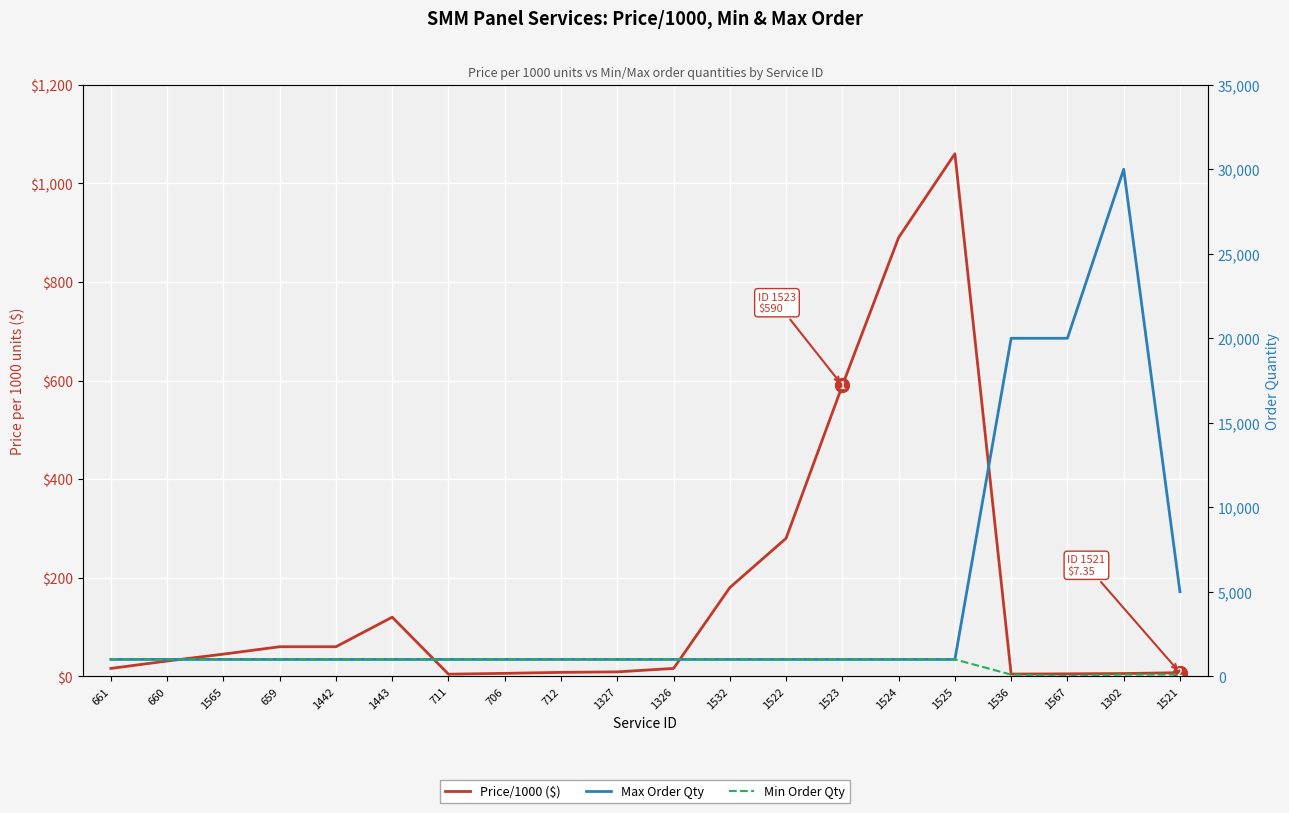

At how many categories does at least one series exceed 13870?

3